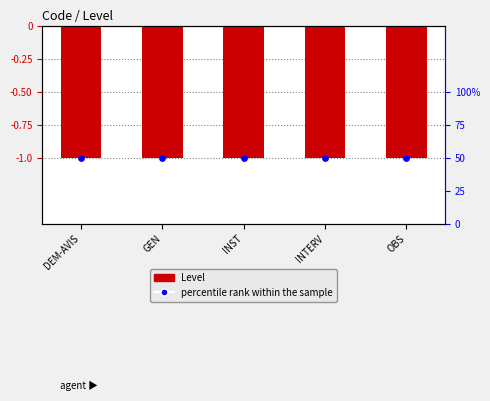

What are all the series names shown in the legend?

Level, percentile rank within the sample